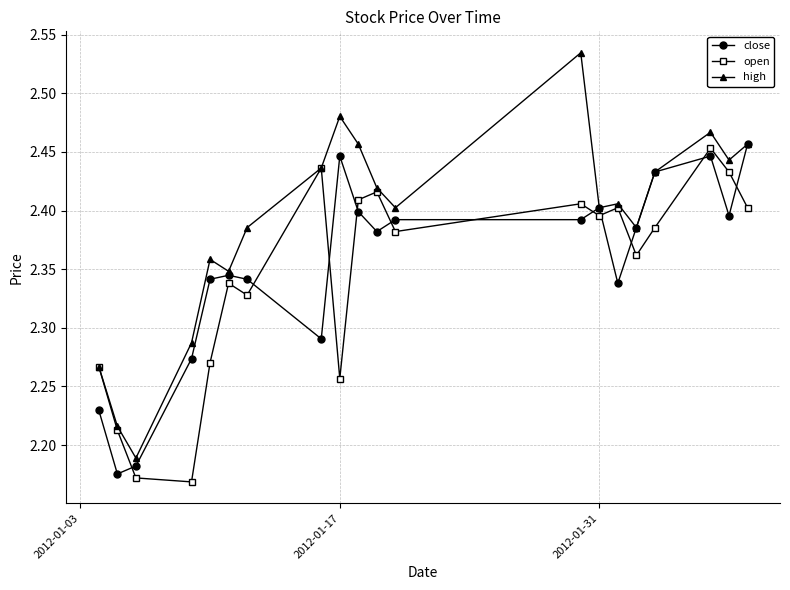

How many interior local peaks does the high series have?

5